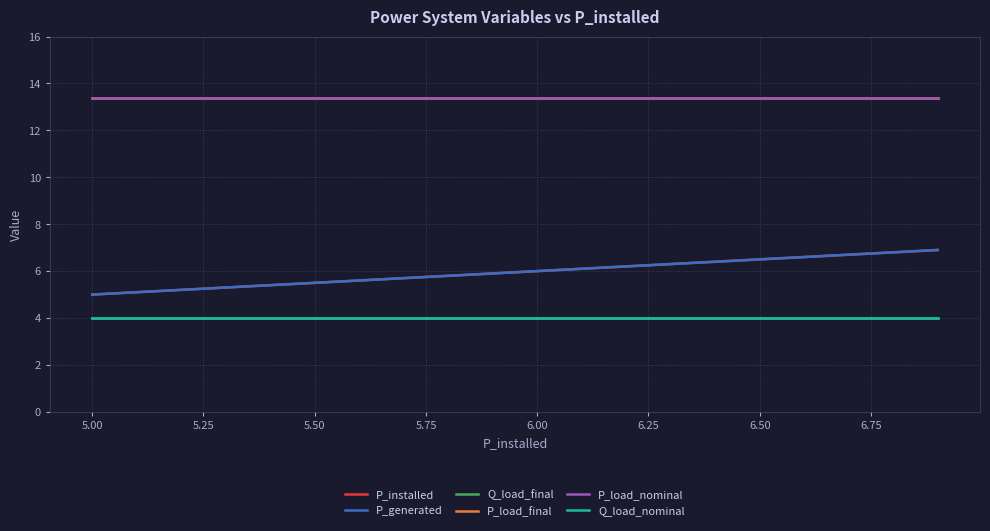

Does the chart have visible grid lines?

Yes